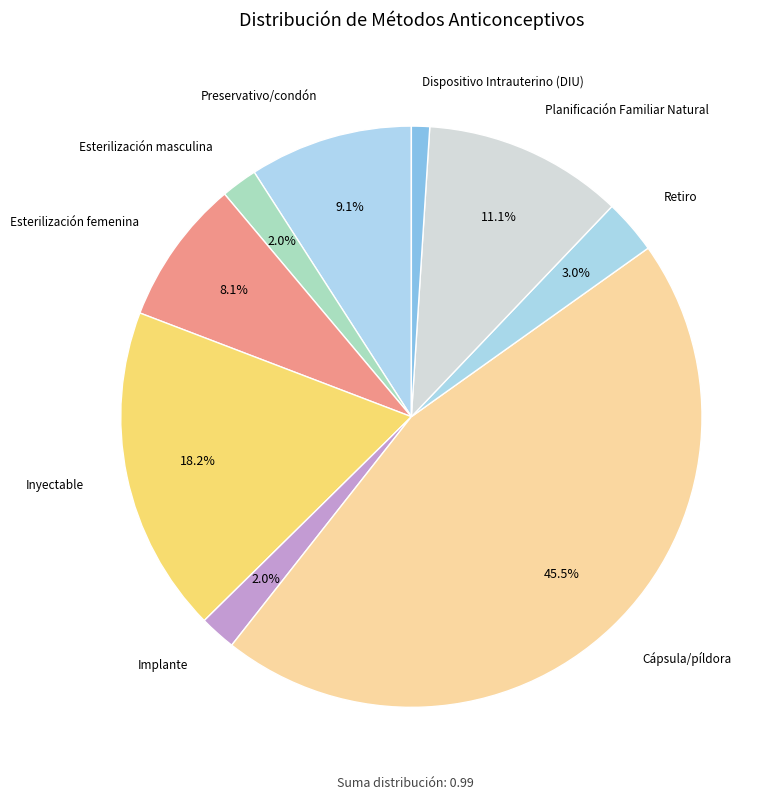

Is there any slice that represents more than half of the pie?

No